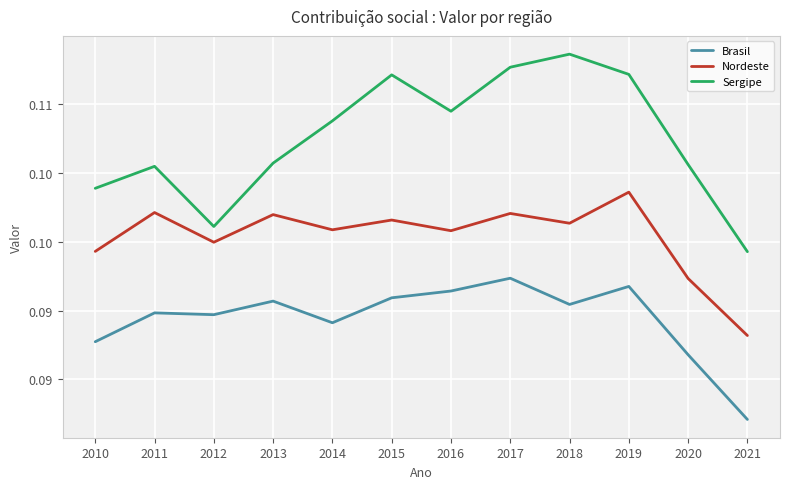

True or false: Brasil has more than 2 interior local peaks.

True